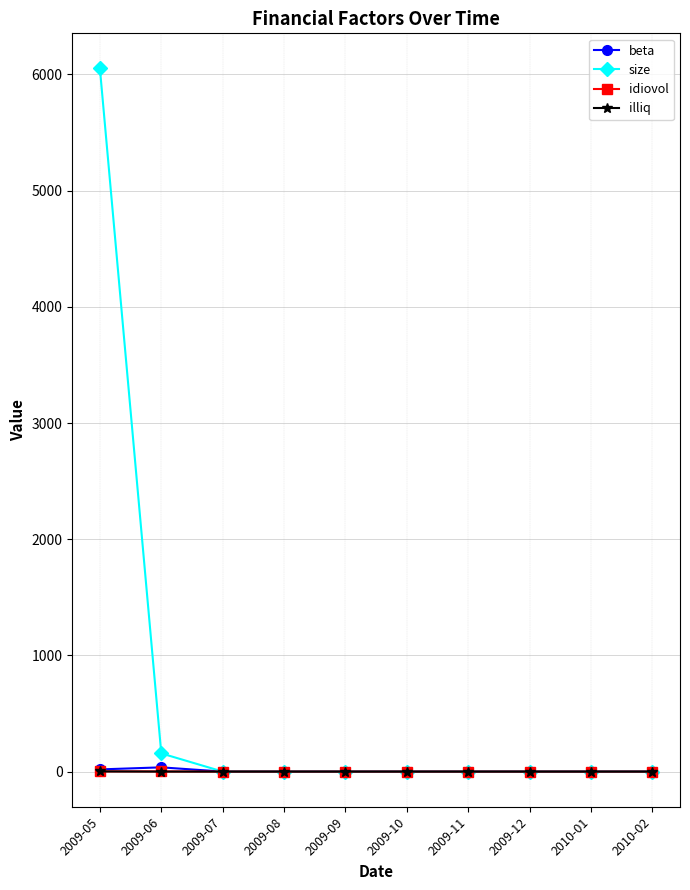

At which category is the sum across all series the highest?

2009-05